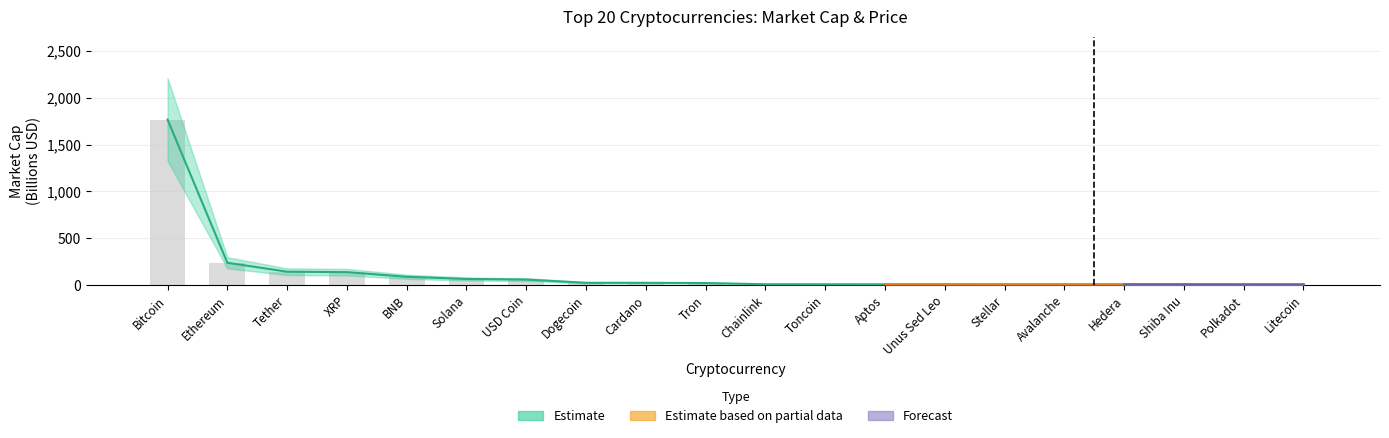

Which has a higher value, Unus Sed Leo or Solana?

Solana